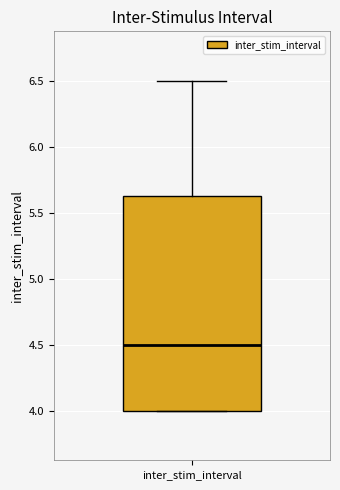

Transcribe this box plot: give where the median line is, the range the box spans, and where the two whiskers end, as read against the y-axis. The values are not printed on the chart, so give them approximately, as read against the axis.

median 4.50, box 4.00 to 5.65, whiskers 4.00 to 6.50